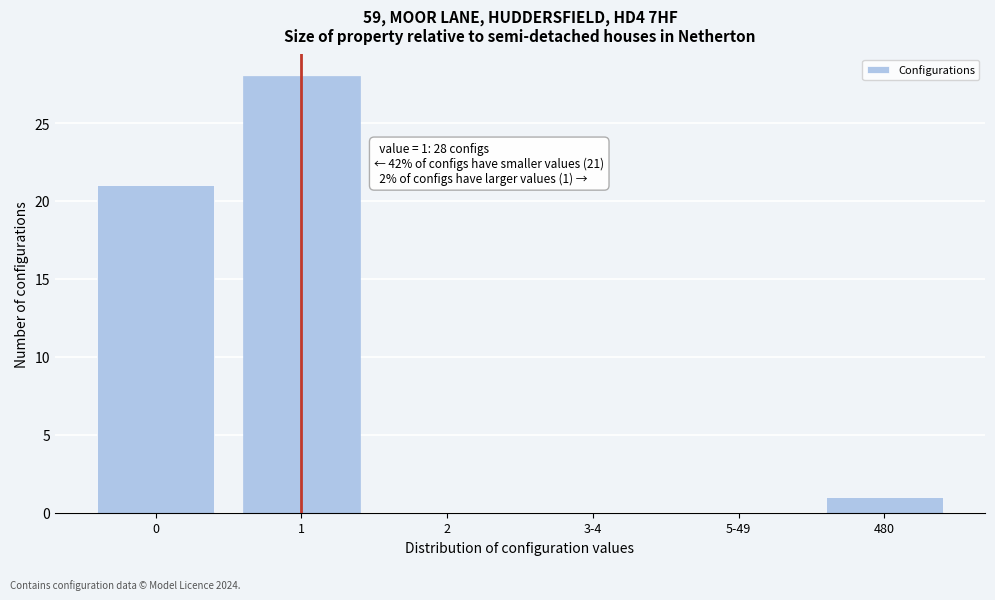

Reading left to right, transcribe all the data shown in this chart.

0=21	1=28	2=0	3-4=0	5-49=0	480=1